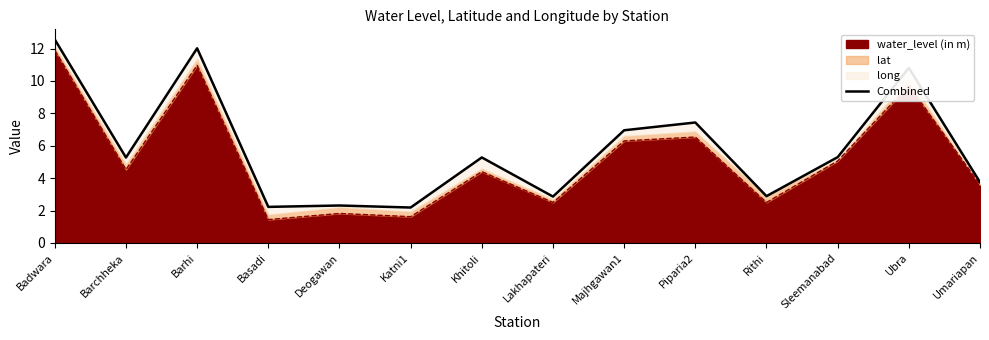

At which label does the data first exceed 5?

Badwara